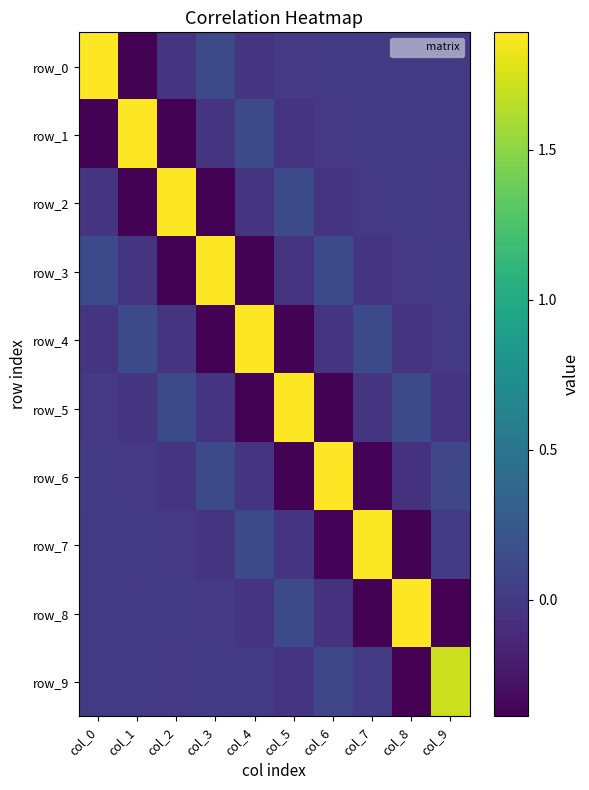

Reading right to left, list all the values displayed in this chart.

row_0: 0.0	-0.0	-0.0	0.0	-0.0	-0.0	0.1	-0.1	-0.4	1.9
row_1: -0.0	-0.0	0.0	-0.0	-0.0	0.1	-0.1	-0.4	1.9	-0.4
row_2: -0.0	0.0	-0.0	-0.0	0.1	-0.1	-0.4	1.9	-0.4	-0.1
row_3: 0.0	-0.0	-0.0	0.1	-0.1	-0.4	1.9	-0.4	-0.1	0.1
row_4: -0.0	-0.0	0.1	-0.0	-0.4	1.9	-0.4	-0.1	0.1	-0.0
row_5: -0.1	0.1	-0.0	-0.4	1.9	-0.4	-0.1	0.1	-0.0	-0.0
row_6: 0.1	-0.1	-0.4	1.9	-0.4	-0.0	0.1	-0.0	-0.0	0.0
row_7: 0.0	-0.4	1.9	-0.4	-0.0	0.1	-0.0	-0.0	0.0	-0.0
row_8: -0.4	1.9	-0.4	-0.1	0.1	-0.0	-0.0	0.0	-0.0	-0.0
row_9: 1.7	-0.4	0.0	0.1	-0.1	-0.0	0.0	-0.0	-0.0	0.0